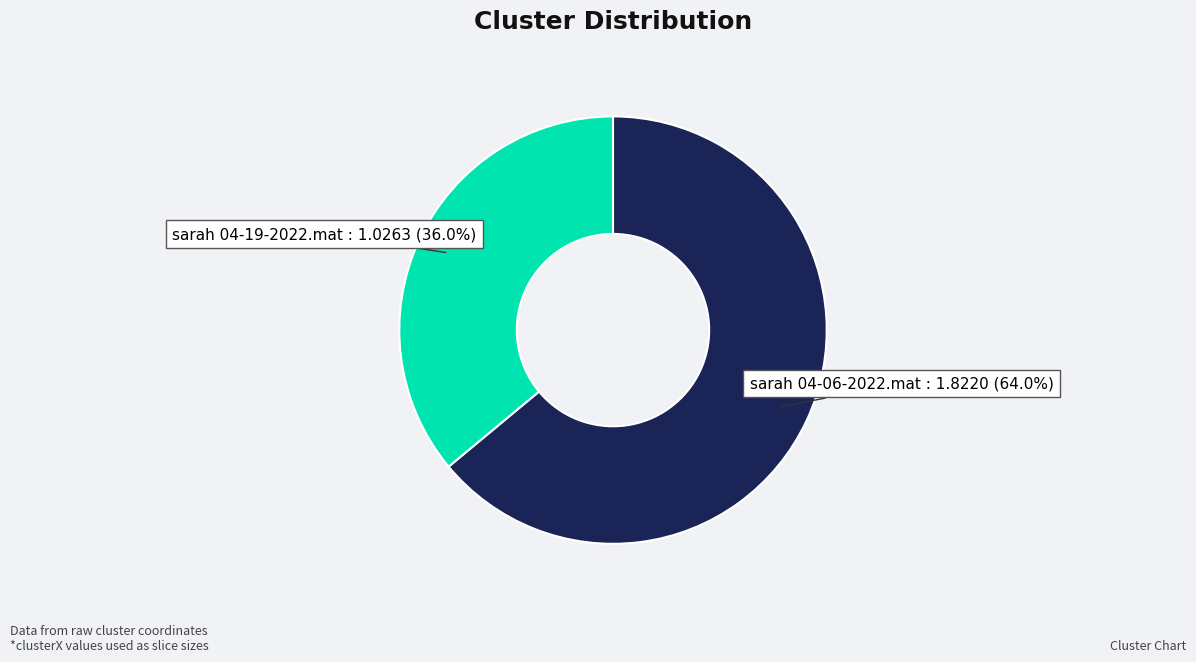

Rank the categories by value from highest to lowest.

sarah 04-06-2022.mat, sarah 04-19-2022.mat